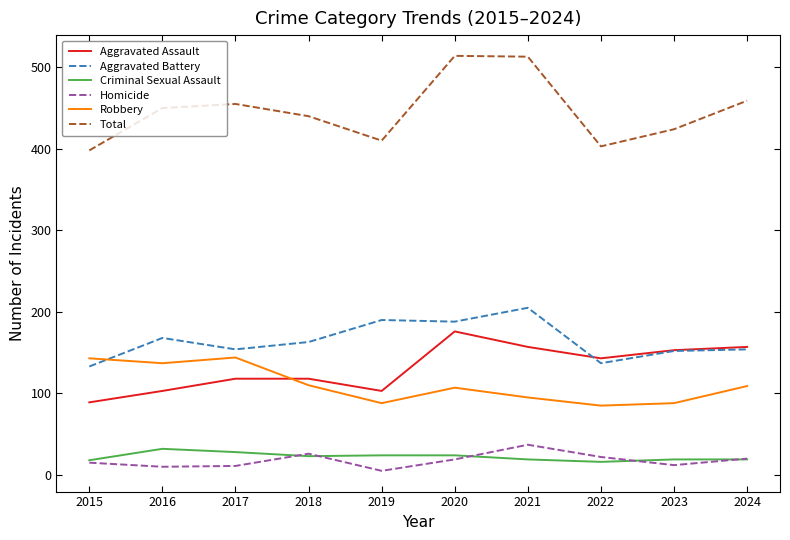

Between which two adjacent categories do Aggravated Battery and Robbery first intersect?

2015 and 2016